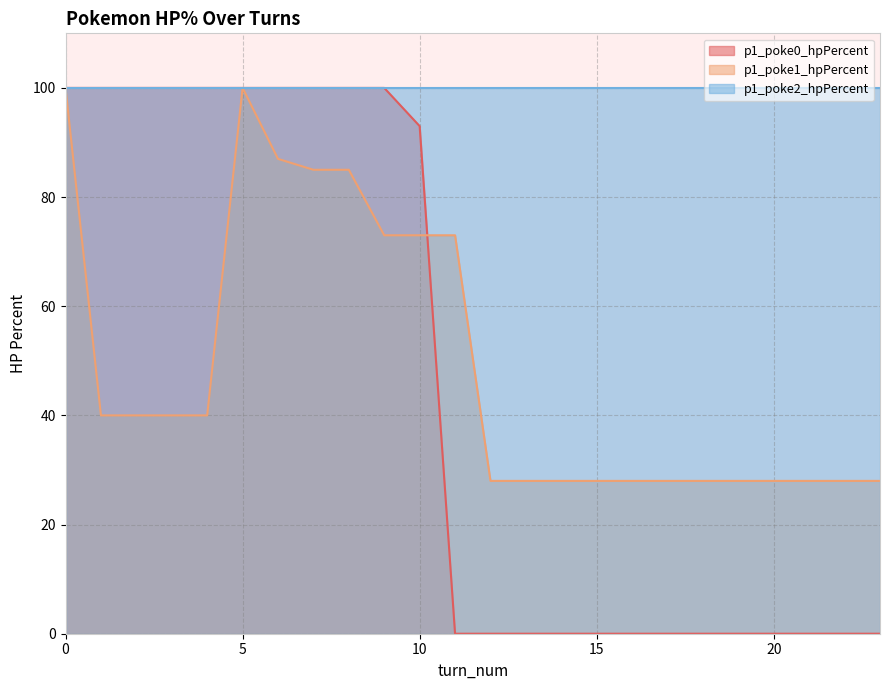

At how many categories does at least one series exceed 92?

24